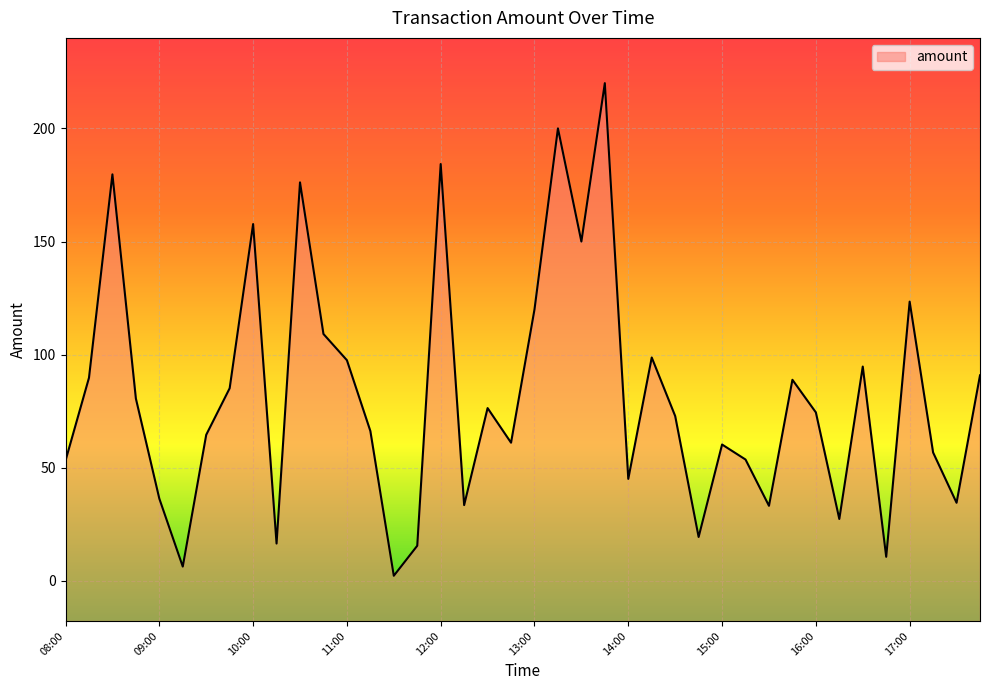

Reading left to right, transcribe all the data shown in this chart.

53.2	89.8	179.7	80.6	36.4	6.4	64.6	85.2	157.7	16.5	176.2	109.2	97.6	66.3	2.3	15.6	184.2	33.5	76.4	61.1	120.0	200.0	150.0	220.0	45.1	98.8	72.9	19.4	60.3	53.7	33.2	88.9	74.5	27.4	94.8	10.7	123.5	56.8	34.6	90.9